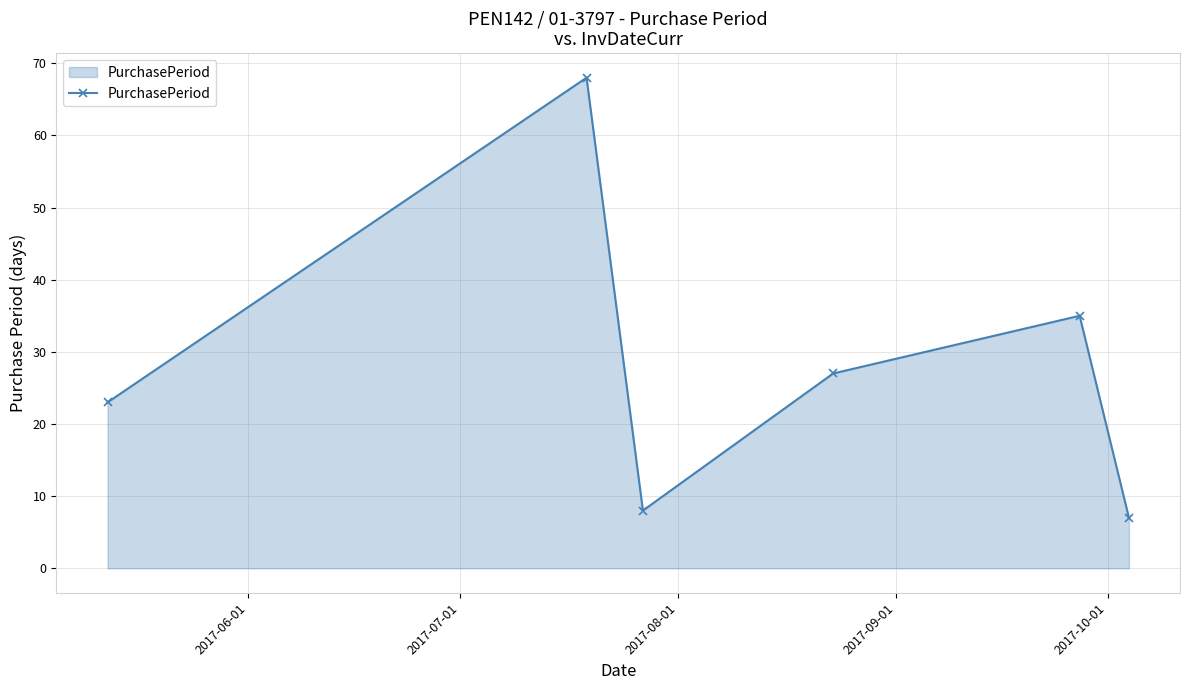

What is the greatest value displayed?

68